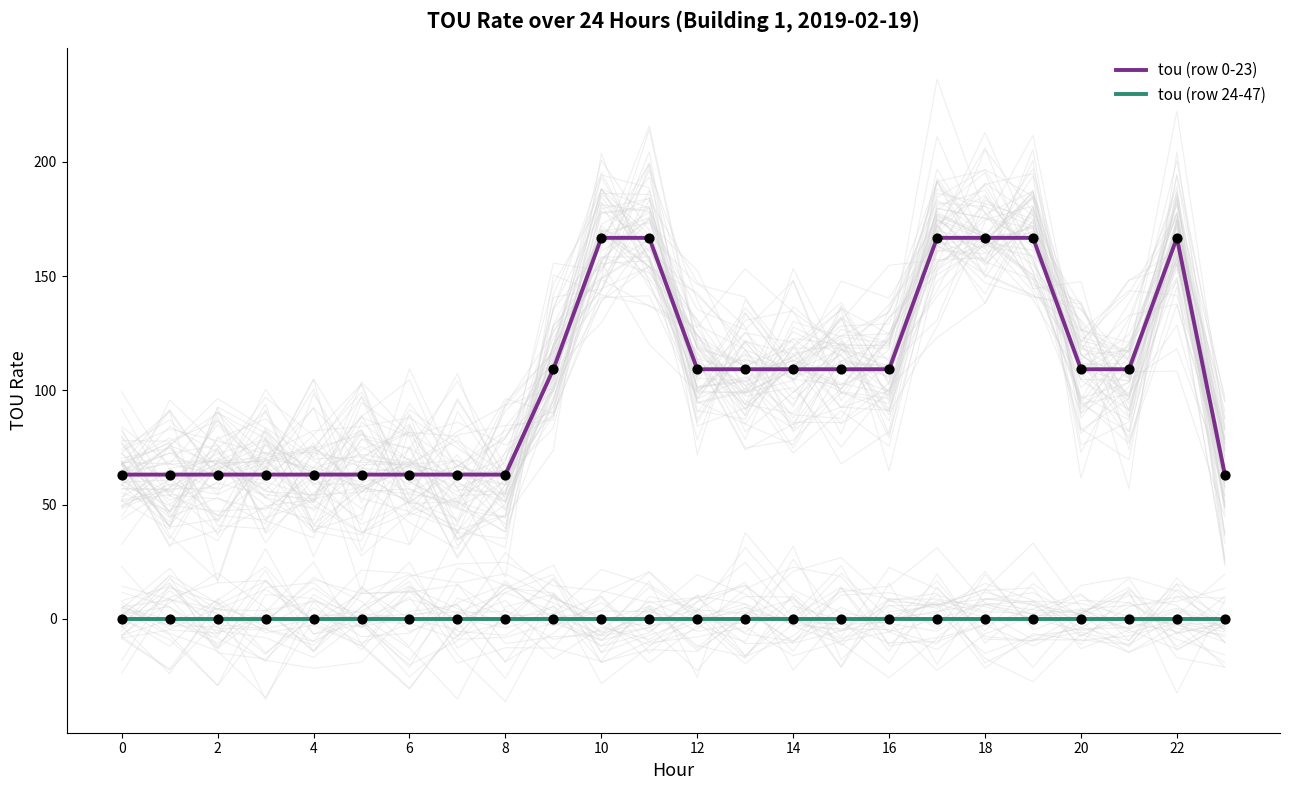

Is it true that tou (row 24-47) equals 0.0 at 22?

True